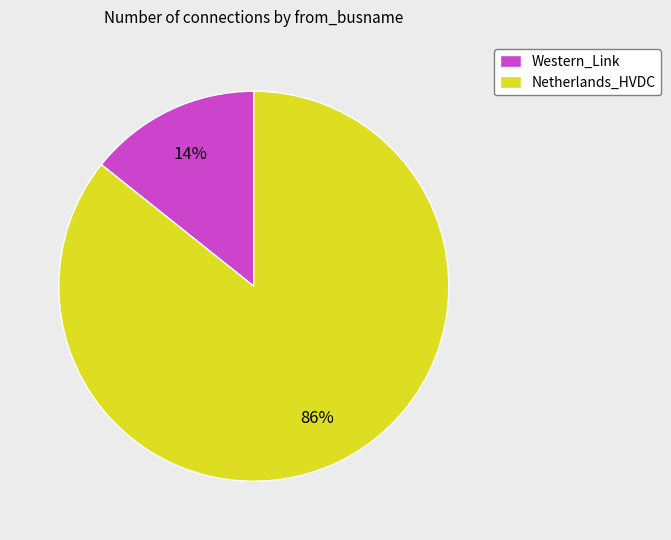

Does any single category account for the majority?

Yes